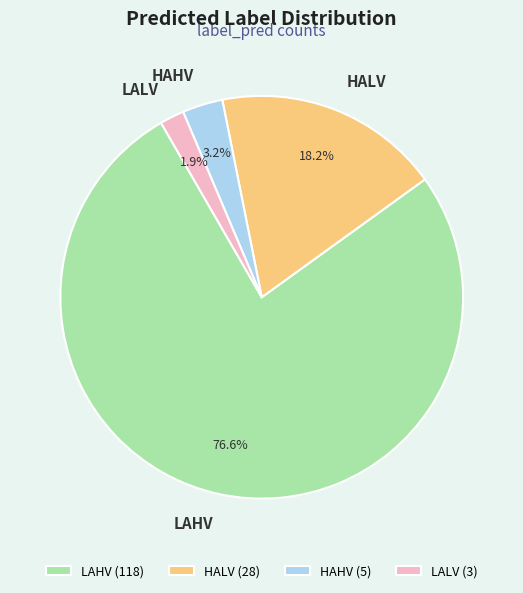

Does LAHV represent more than half of the total?

Yes